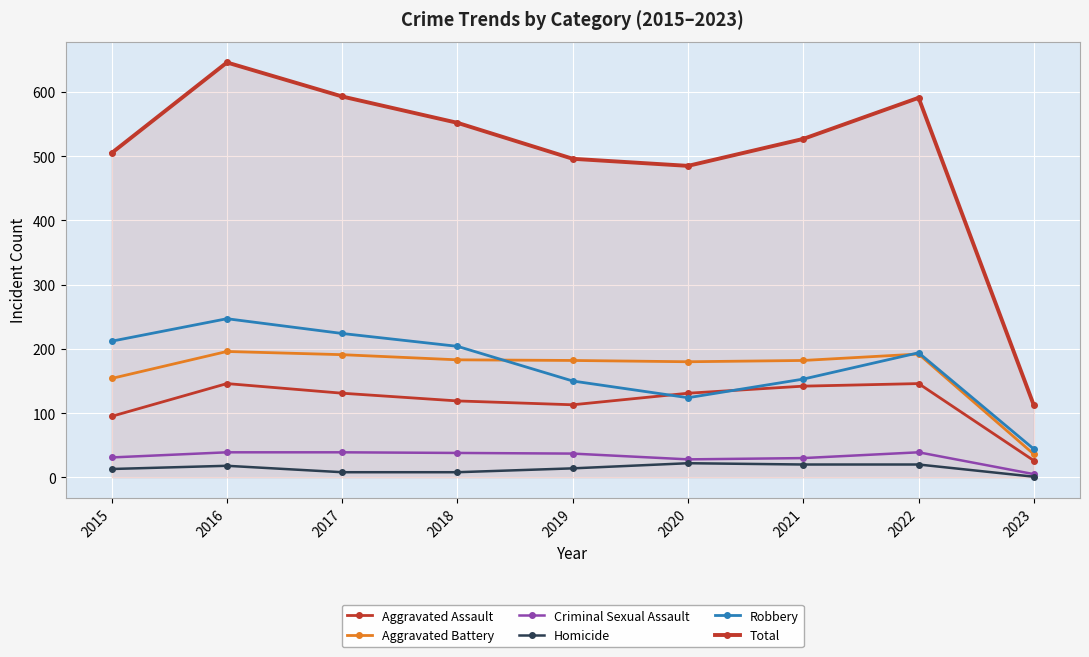

How many distinct data groups are displayed?

6